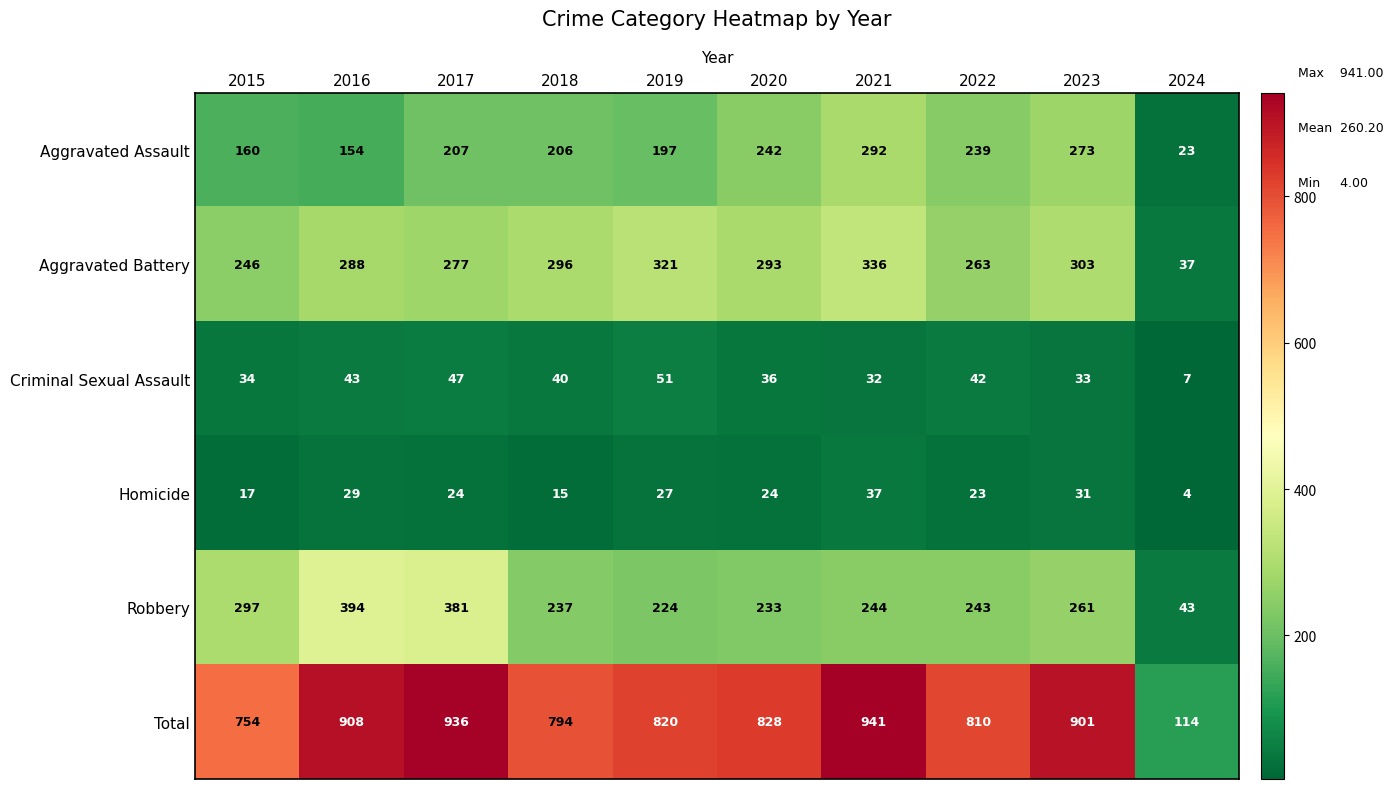

What is the total value across all series at 2020?

1656